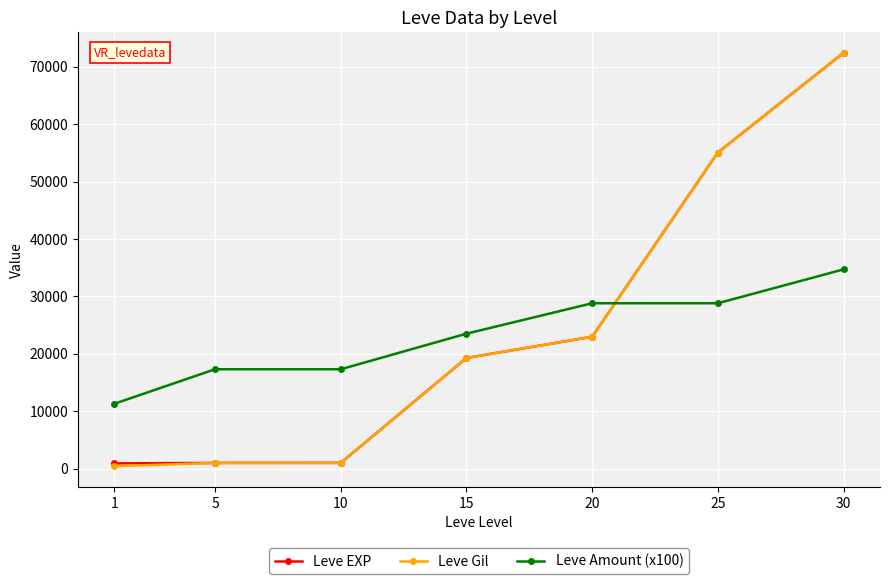

What is the sum of the Leve Gil values at 30 and 5?

73410